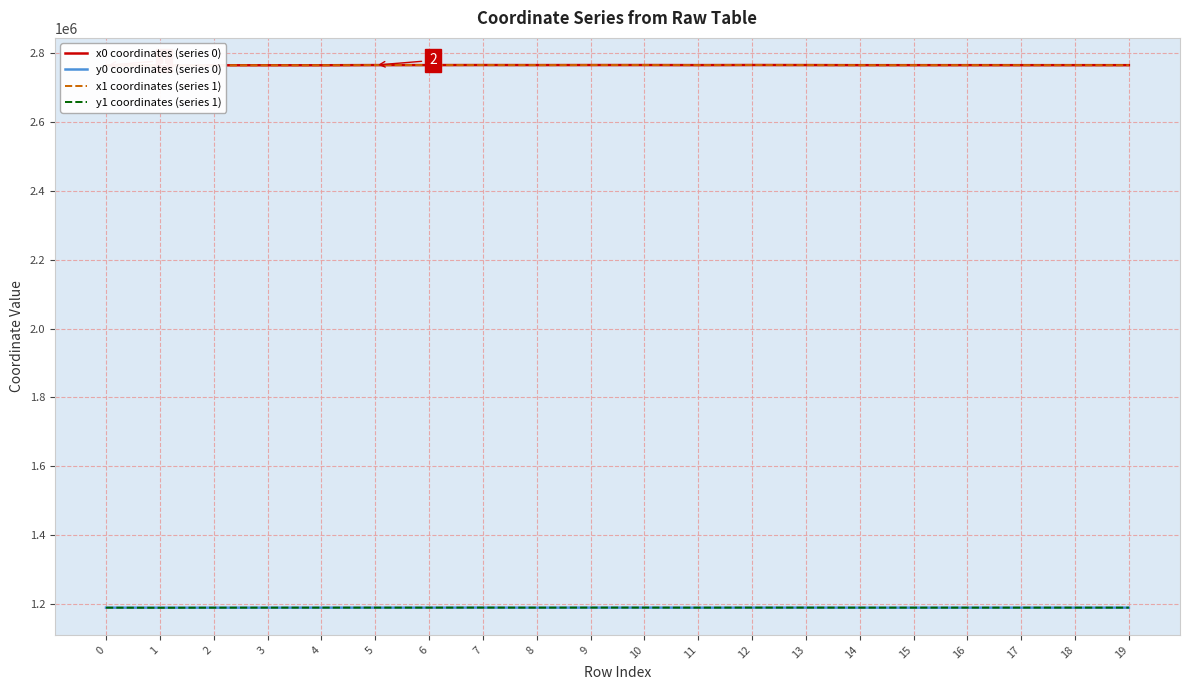

How many series are shown in this chart?

4